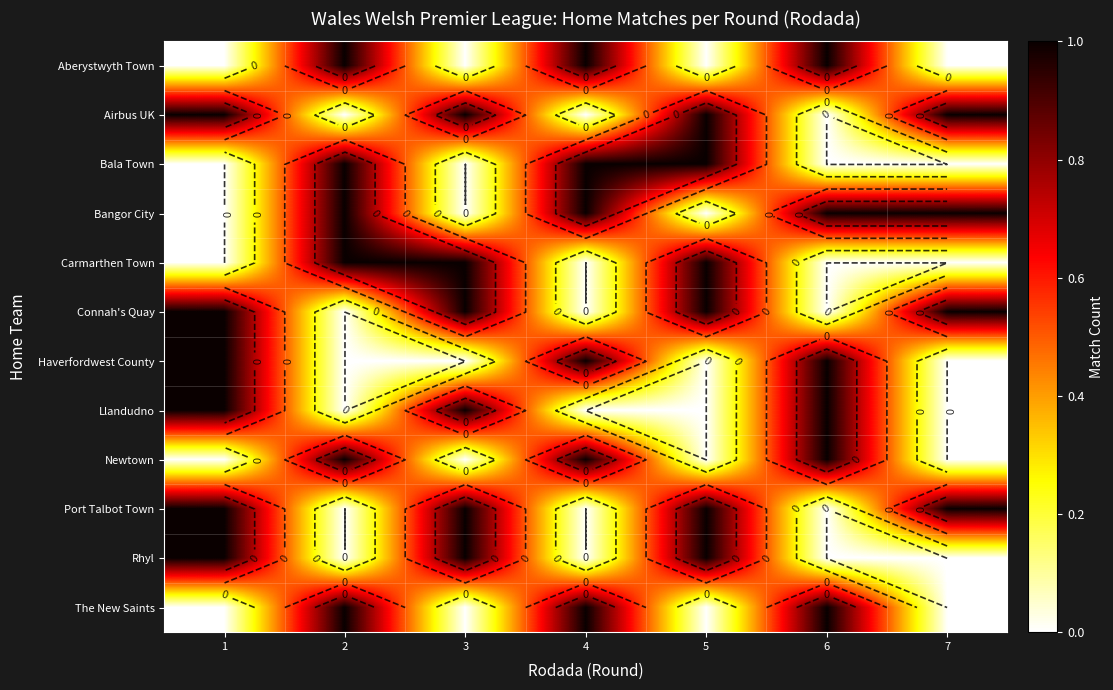

What is the sum of all Connah's Quay values?

4